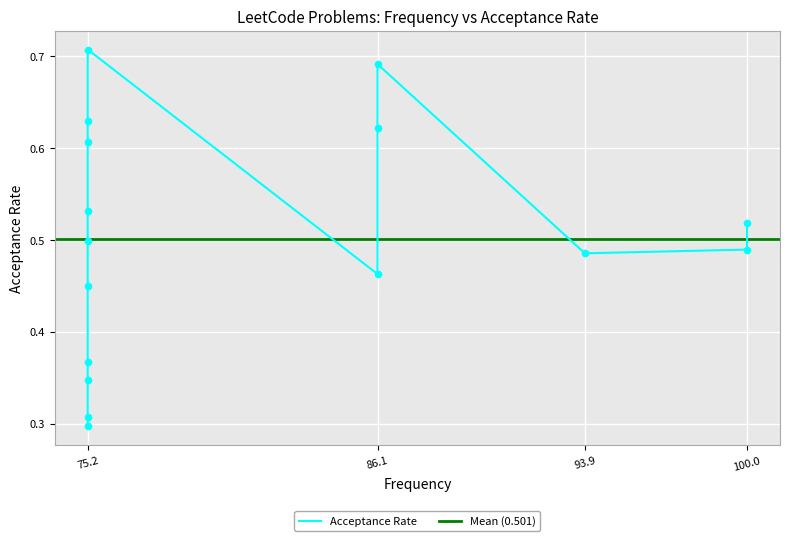

What is the change in value from 75.2 to 75.2?

+0.1